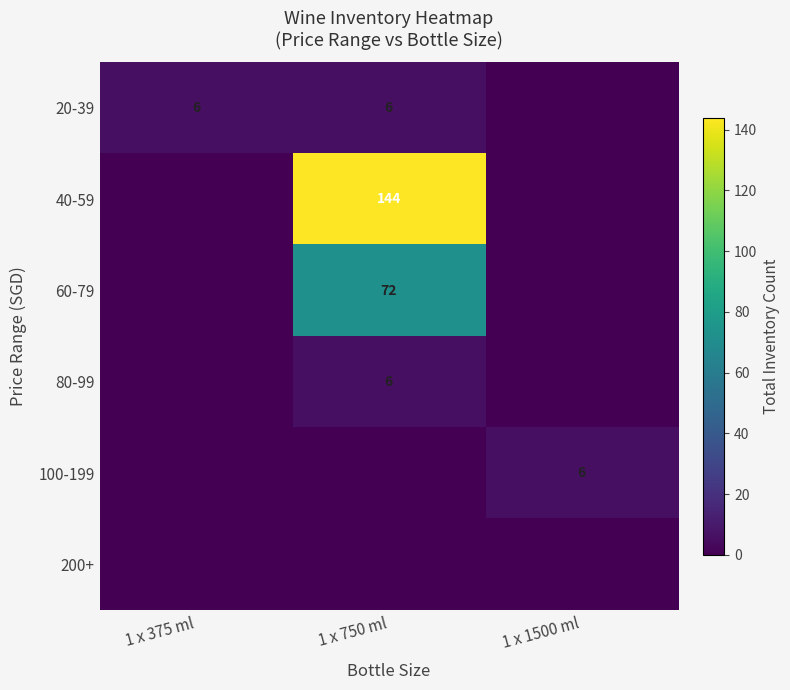

The value of 100-199 at 1 x 1500 ml is 9. True or false?

False